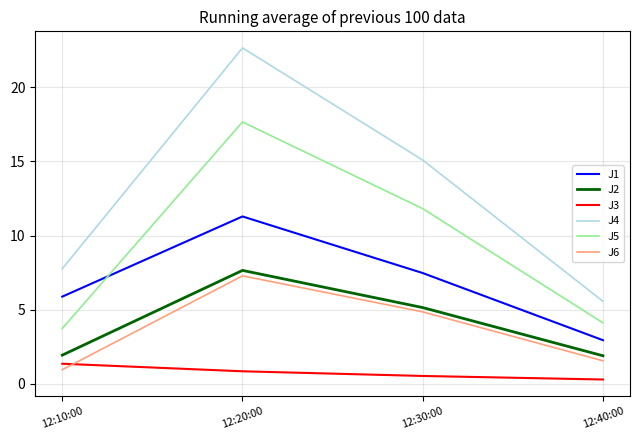

Reading left to right, transcribe all the data shown in this chart.

J1: 5.9	11.3	7.5	3.0
J2: 1.9	7.7	5.1	1.9
J3: 1.4	0.9	0.5	0.3
J4: 7.8	22.6	15.1	5.6
J5: 3.7	17.7	11.8	4.1
J6: 1.0	7.3	4.9	1.6